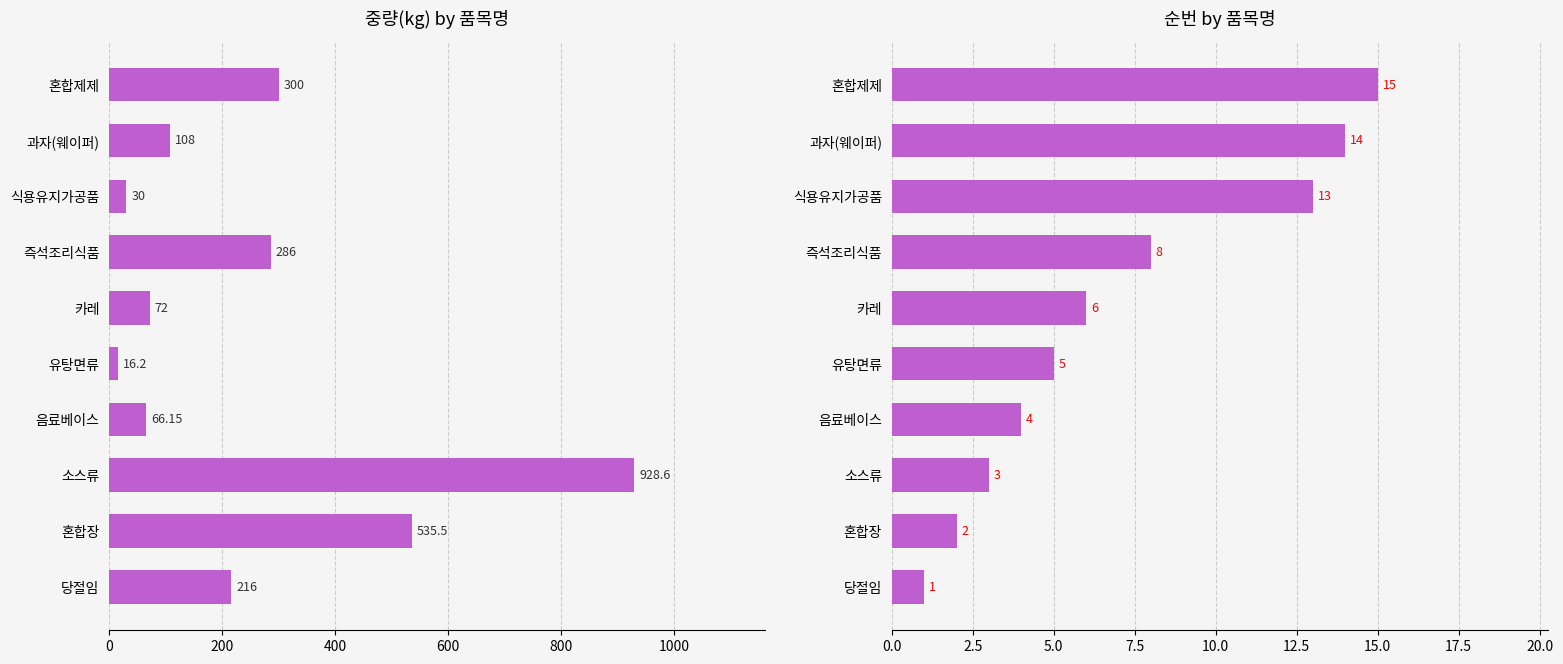

Does the chart contain stacked bars?

No